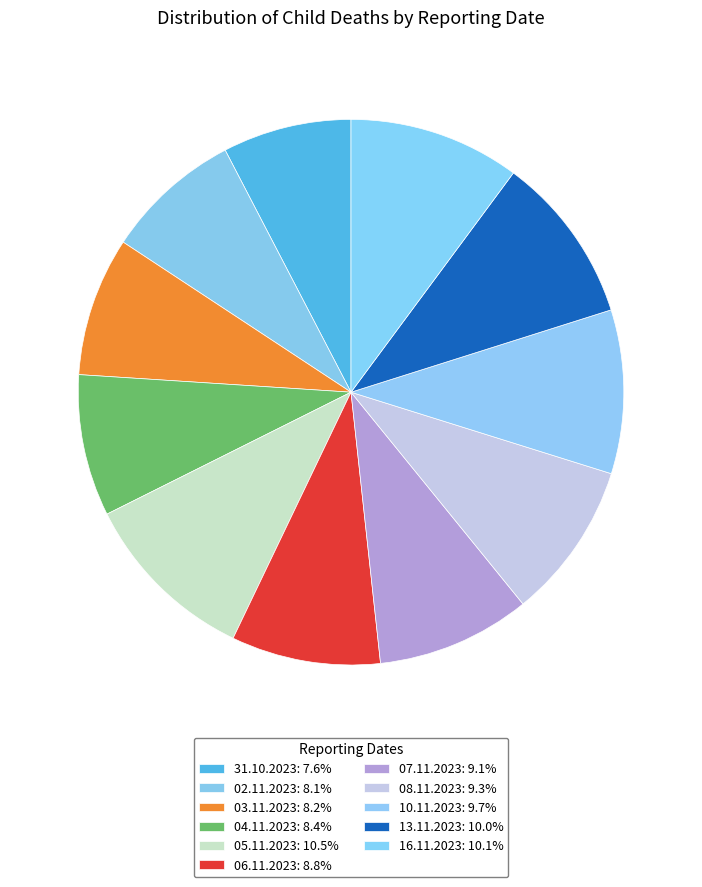

Which has a higher value, 08.11.2023 or 02.11.2023?

08.11.2023